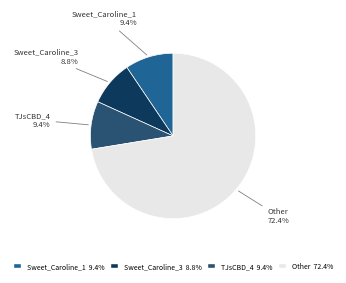

What percentage is NOT represented by TJsCBD_4?

90.6%